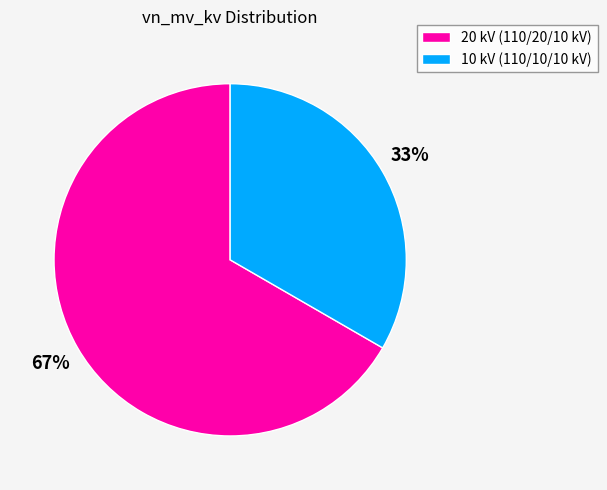

Rank the categories by value from lowest to highest.

10 kV (110/10/10 kV), 20 kV (110/20/10 kV)